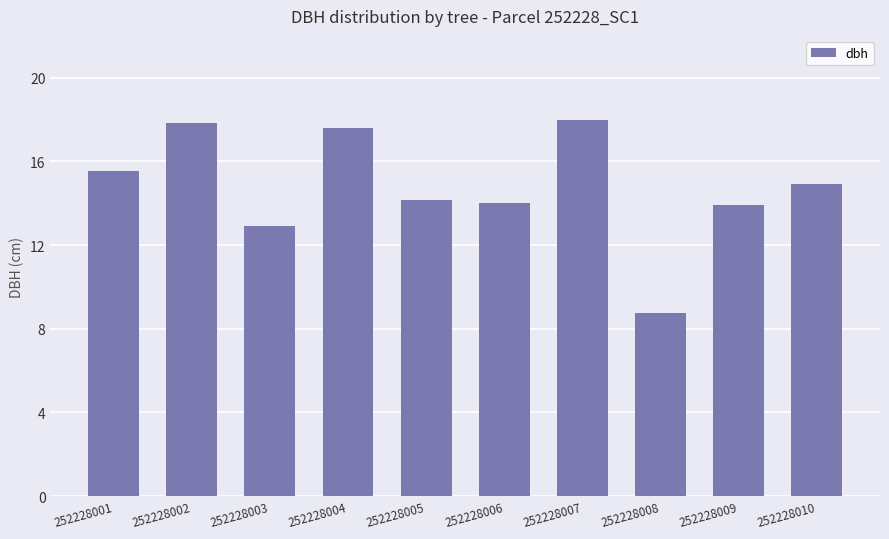

Count the number of data series in this chart.

1